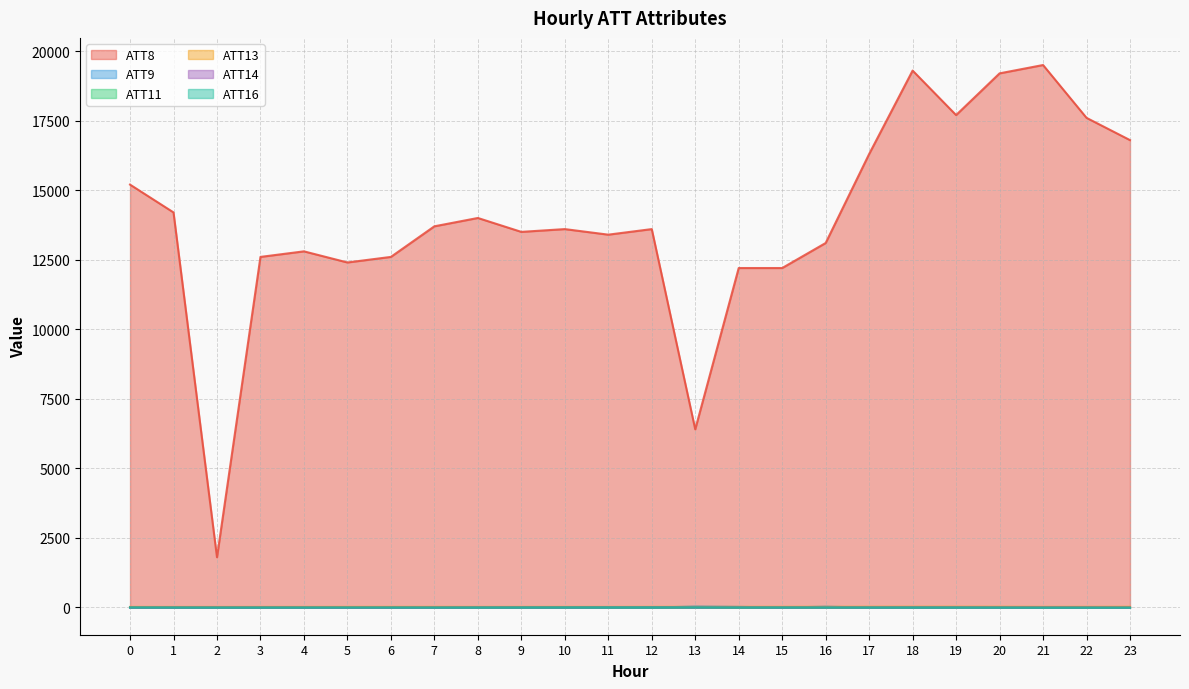

What is the spread (max minus min) of values at 4?

12810.0